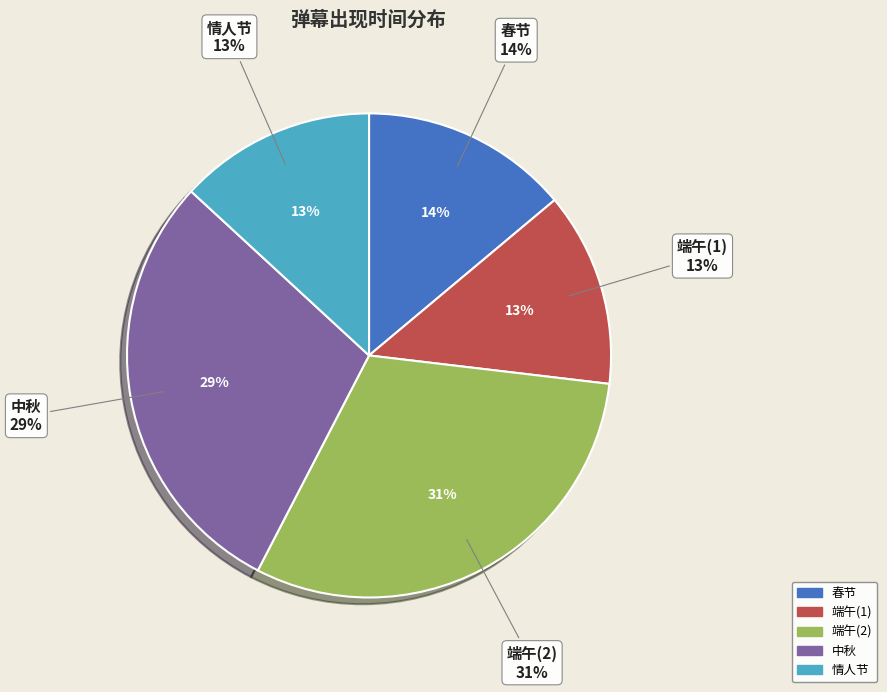

Which category has the smallest portion of the pie?

端午